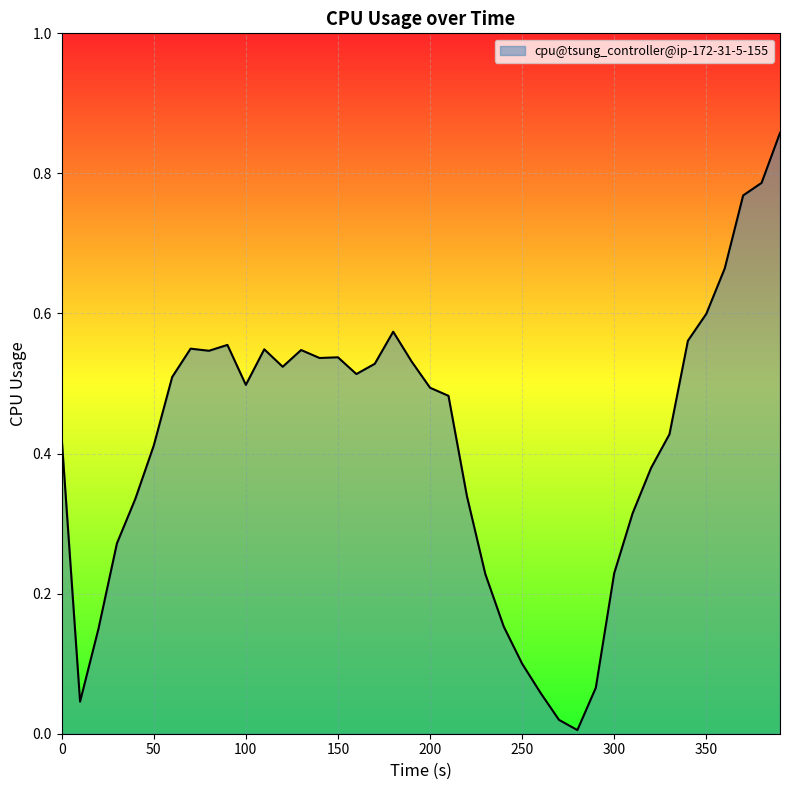

Rank the categories by value from highest to lowest.

390, 380, 370, 360, 350, 180, 340, 90, 70, 110, 130, 80, 150, 140, 190, 170, 120, 160, 60, 100, 200, 210, 330, 0, 50, 320, 220, 40, 310, 30, 300, 230, 240, 20, 250, 290, 260, 10, 270, 280